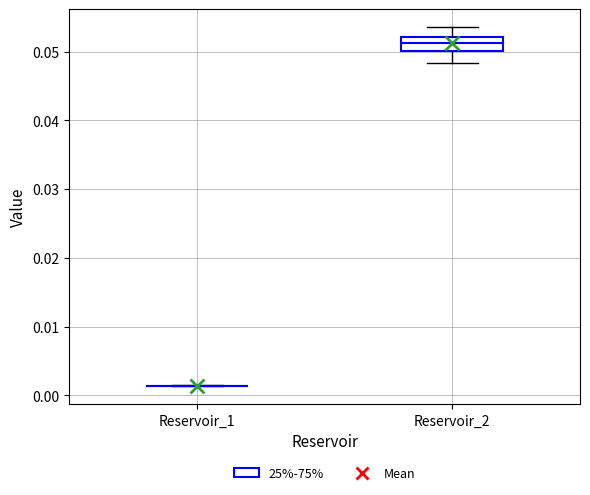

Reading left to right, transcribe this box plot: for each box, give where its median line is, the range the box spans, and where its two whiskers end, as read against the y-axis. The values are not printed on the chart, so give them approximately, as read against the axis.

Reservoir_1: box collapsed to a line at 0.001, whiskers 0.001 to 0.001
Reservoir_2: median 0.051, box 0.050 to 0.052, whiskers 0.048 to 0.054